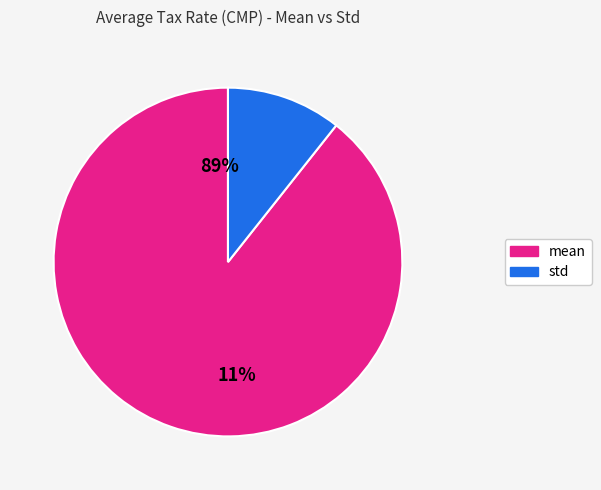

Rank the categories by value from lowest to highest.

std, mean